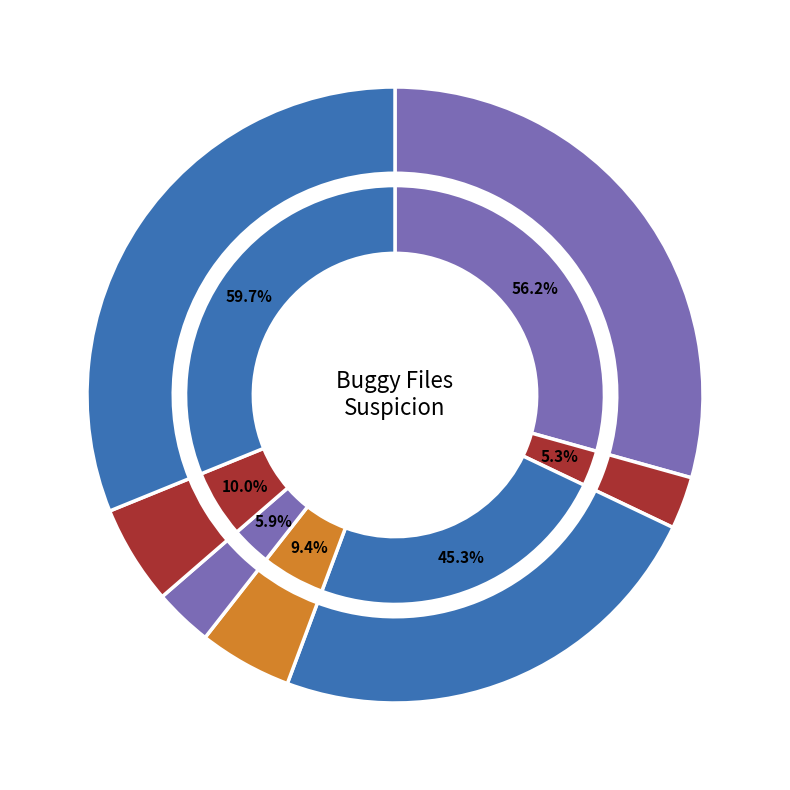

What percentage is the 271655_buggy.c slice, to the nearest percent?

29%